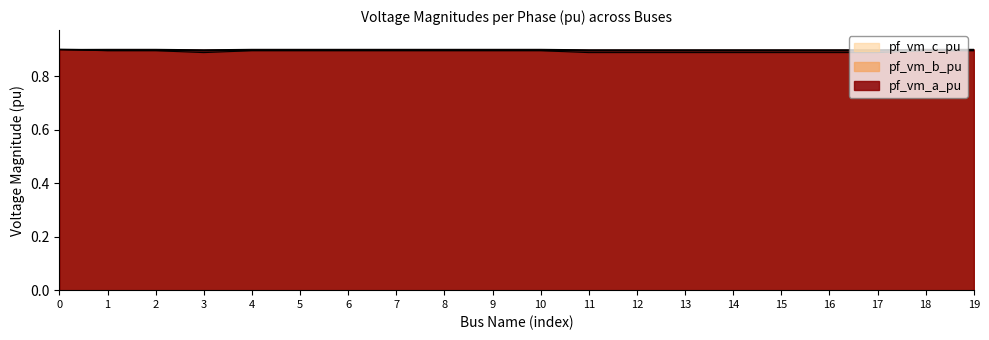

Reading right to left, transcribe all the data shown in this chart.

pf_vm_a_pu: 0.9	0.9	0.9	0.9	0.9	0.9	0.9	0.9	0.9	0.9	0.9	0.9	0.9	0.9	0.9	0.9	0.9	0.9	0.9	0.9
pf_vm_b_pu: 0.9	0.9	0.9	0.9	0.9	0.9	0.9	0.9	0.9	0.9	0.9	0.9	0.9	0.9	0.9	0.9	0.9	0.9	0.9	0.9
pf_vm_c_pu: 0.9	0.9	0.9	0.9	0.9	0.9	0.9	0.9	0.9	0.9	0.9	0.9	0.9	0.9	0.9	0.9	0.9	0.9	0.9	0.9